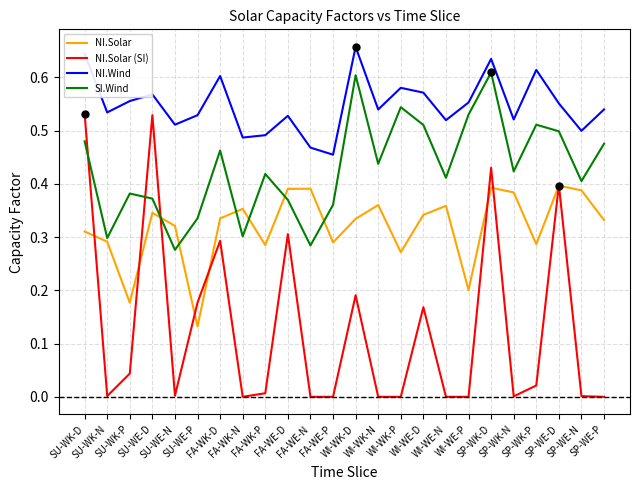

What is the total value across all series at SU-WK-D?

2.0